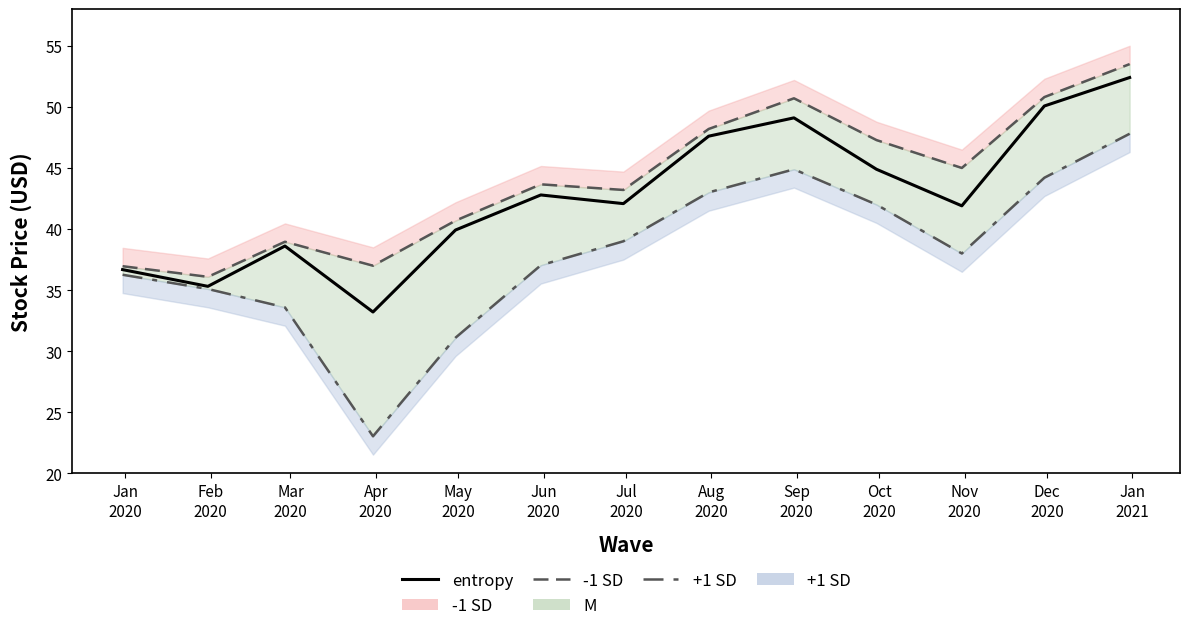

How many interior local valleys does the entropy series have?

4